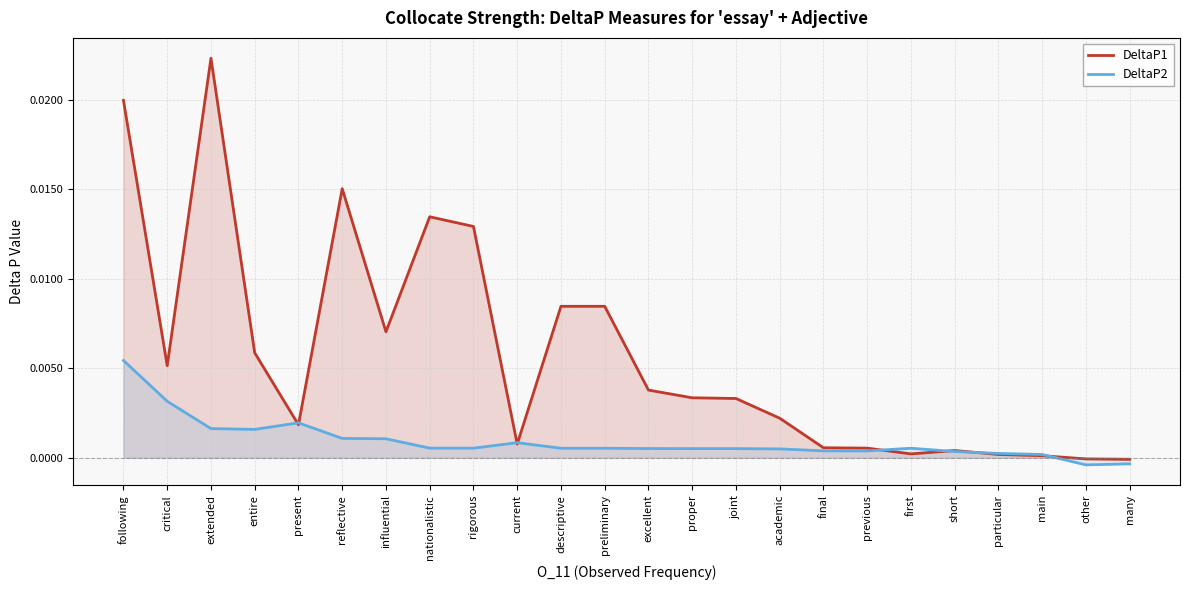

Rank the categories by DeltaP1 value from lowest to highest.

many, other, main, particular, first, short, previous, final, current, present, academic, joint, proper, excellent, critical, entire, influential, descriptive, preliminary, rigorous, nationalistic, reflective, following, extended